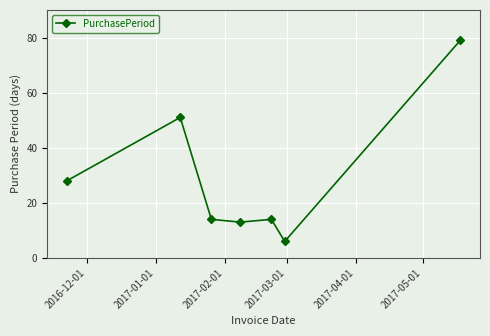

What is the average value?

29